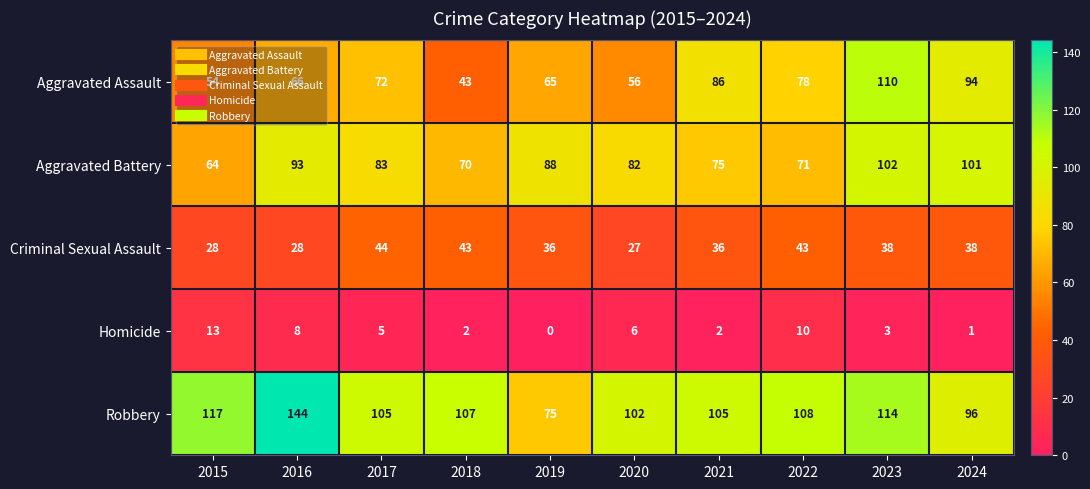

True or false: Homicide has a value of 4 at 2019.

False